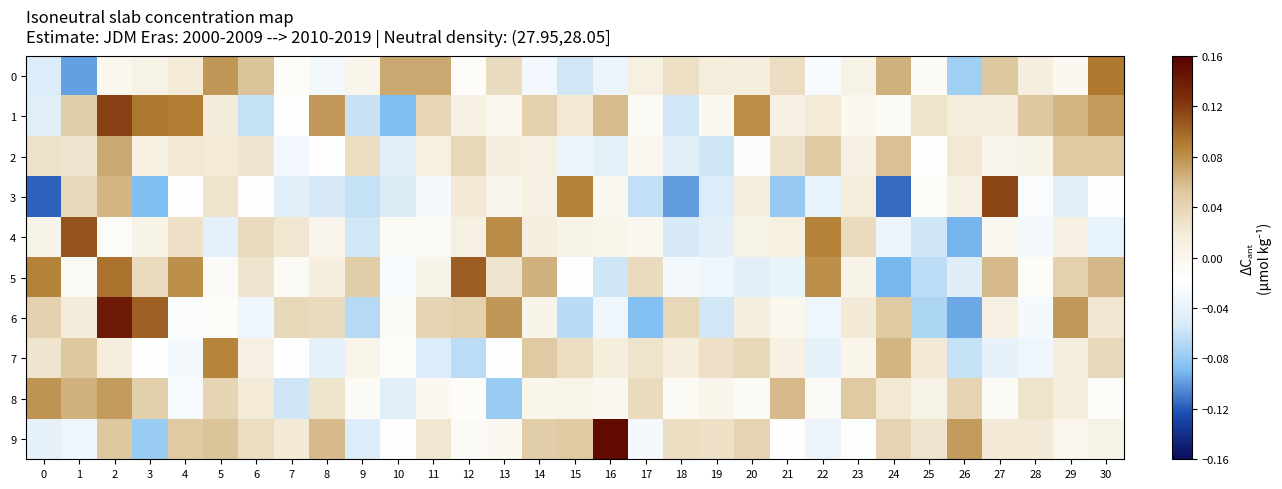

List the series in order of their peak value, lowest first.

2, 8, 7, 0, 5, 4, 3, 1, 6, 9